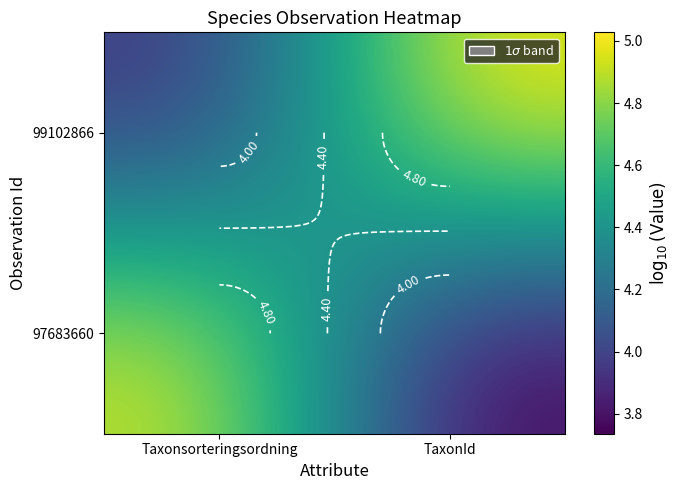

What is the spread (max minus min) of values at TaxonId?

1.3